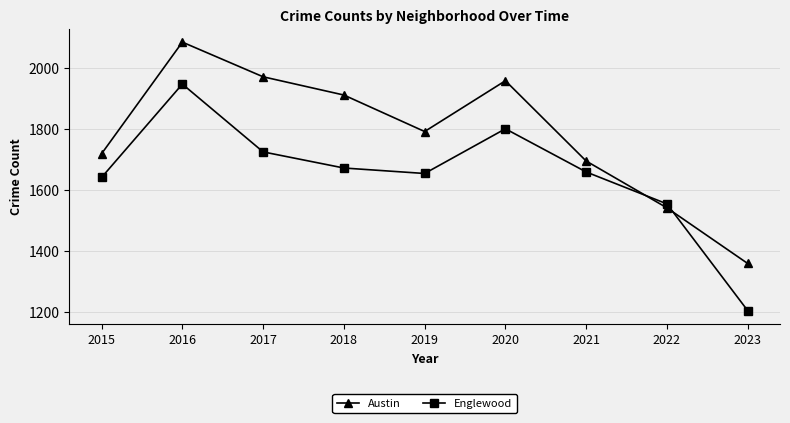

What is the difference between the Austin values at 2015 and 2019?

73